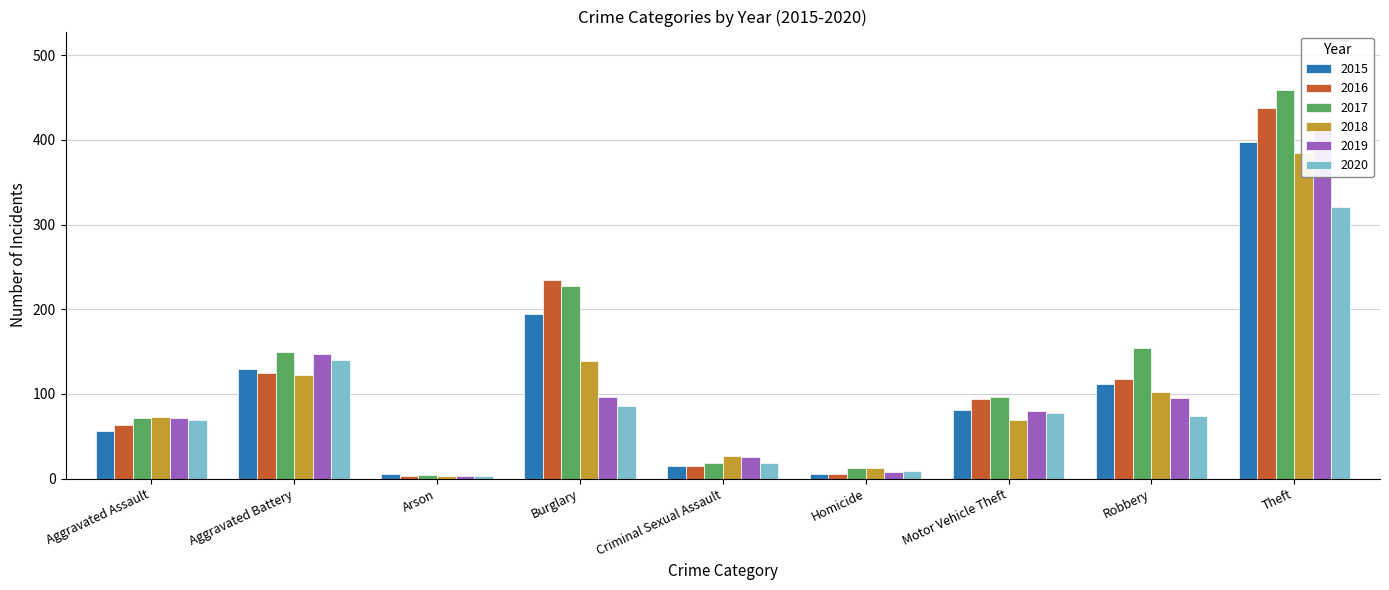

At how many categories does at least one series exceed 373?

1